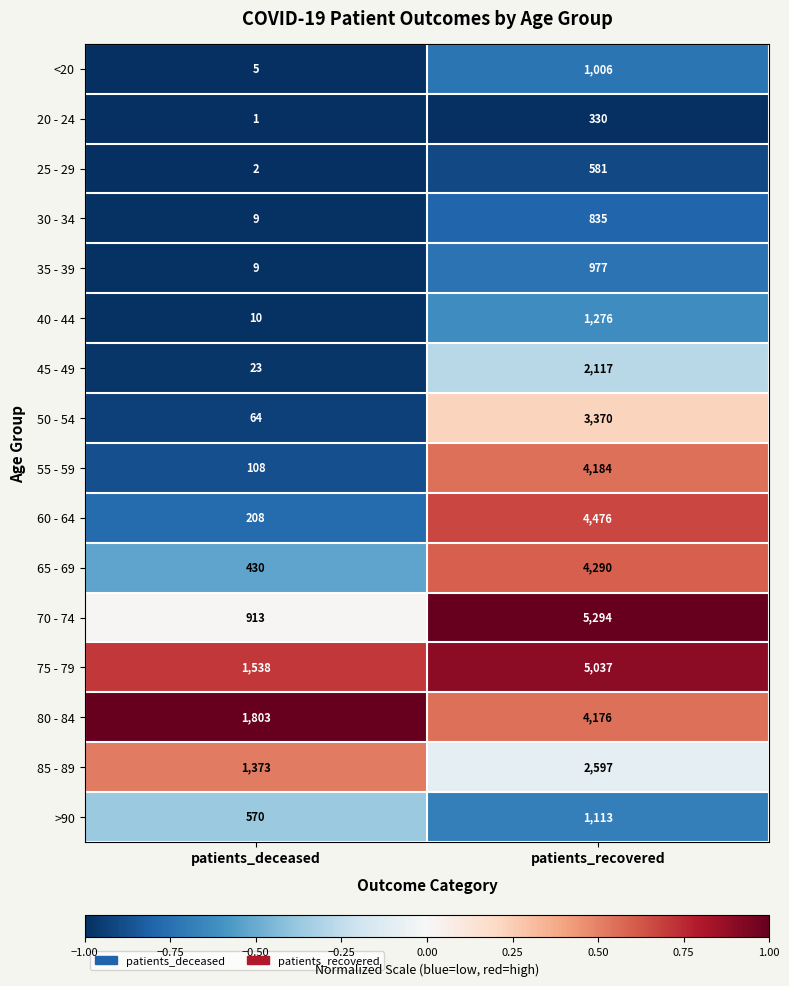

Between patients_deceased and patients_recovered, which series saw the biggest shift?

70 - 74